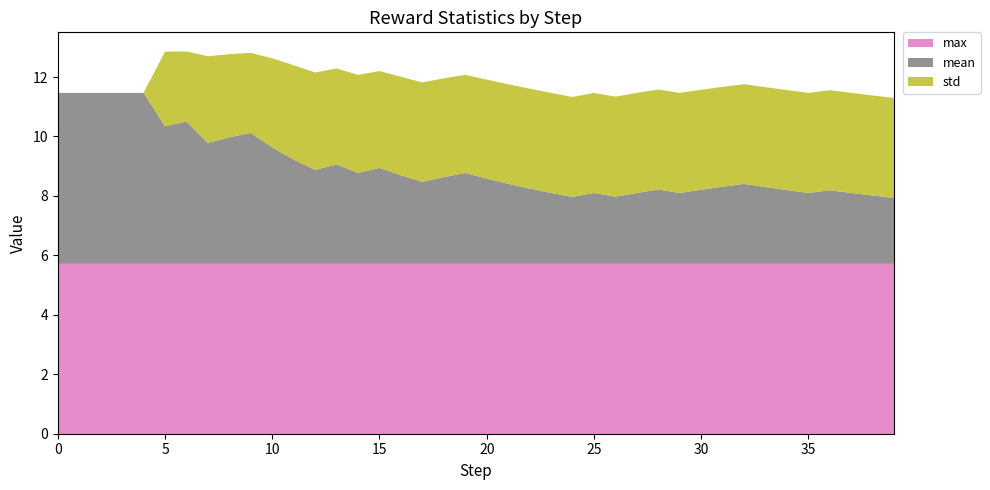

Reading left to right, list all the values displayed in this chart.

mean: 5.7	5.7	5.7	5.7	5.7	4.6	4.8	4.0	4.2	4.4	3.9	3.5	3.1	3.3	3.0	3.2	3.0	2.7	2.9	3.0	2.8	2.7	2.5	2.4	2.2	2.4	2.2	2.4	2.5	2.4	2.5	2.6	2.7	2.6	2.5	2.4	2.5	2.4	2.3	2.2
std: 0.0	0.0	0.0	0.0	0.0	2.5	2.4	2.9	2.8	2.7	3.0	3.2	3.3	3.2	3.3	3.3	3.3	3.3	3.3	3.3	3.3	3.4	3.4	3.4	3.4	3.4	3.4	3.4	3.4	3.4	3.4	3.4	3.4	3.4	3.4	3.4	3.4	3.4	3.4	3.4
max: 5.7	5.7	5.7	5.7	5.7	5.7	5.7	5.7	5.7	5.7	5.7	5.7	5.7	5.7	5.7	5.7	5.7	5.7	5.7	5.7	5.7	5.7	5.7	5.7	5.7	5.7	5.7	5.7	5.7	5.7	5.7	5.7	5.7	5.7	5.7	5.7	5.7	5.7	5.7	5.7